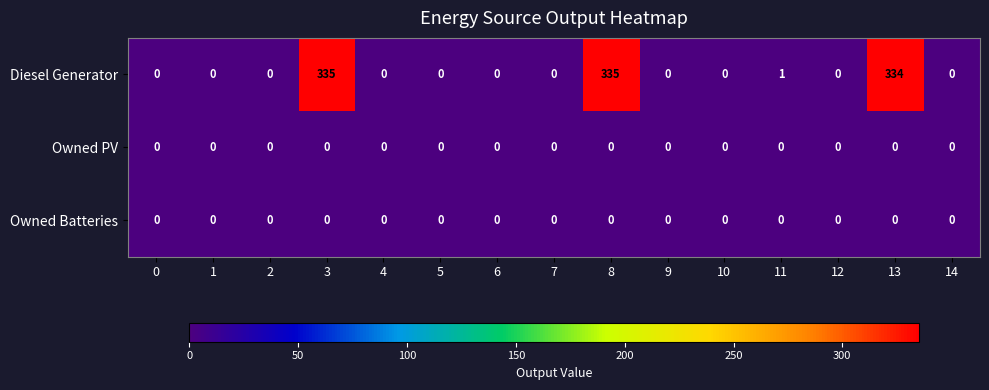

The Owned PV series shows 0 at 1. True or false?

True